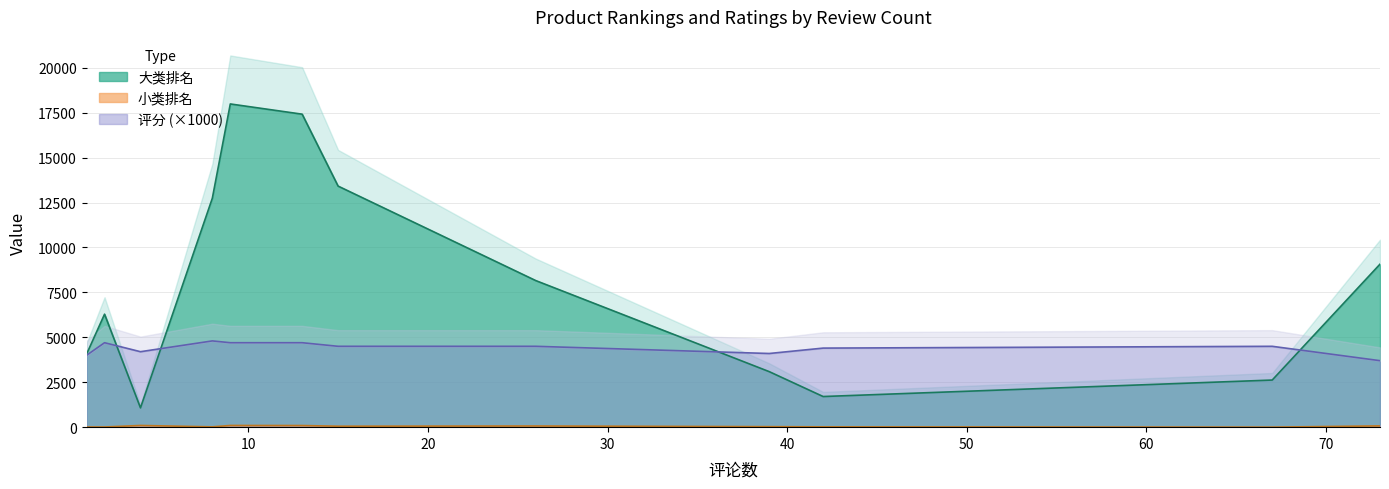

The value of 大类排名 at 13 is 29571. True or false?

False